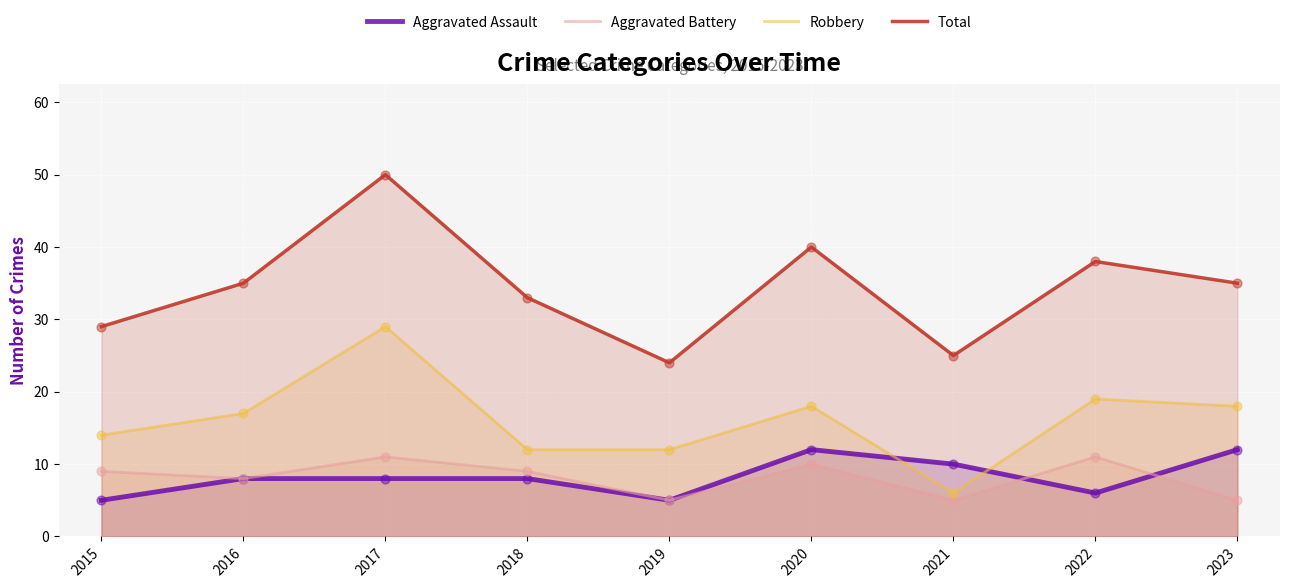

What are all the series names shown in the legend?

Aggravated Assault, Aggravated Battery, Robbery, Total